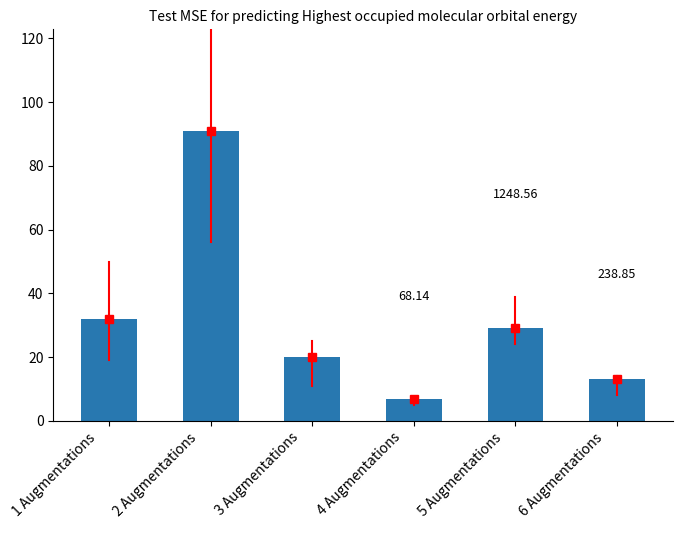

Does the chart contain any negative values?

No